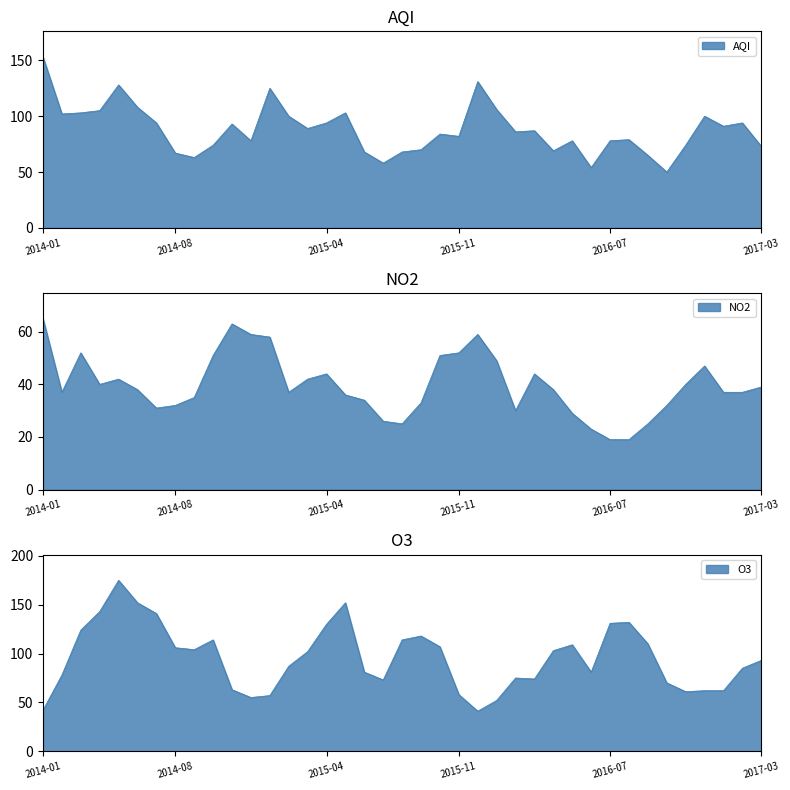

What is the maximum value shown in the chart?

175